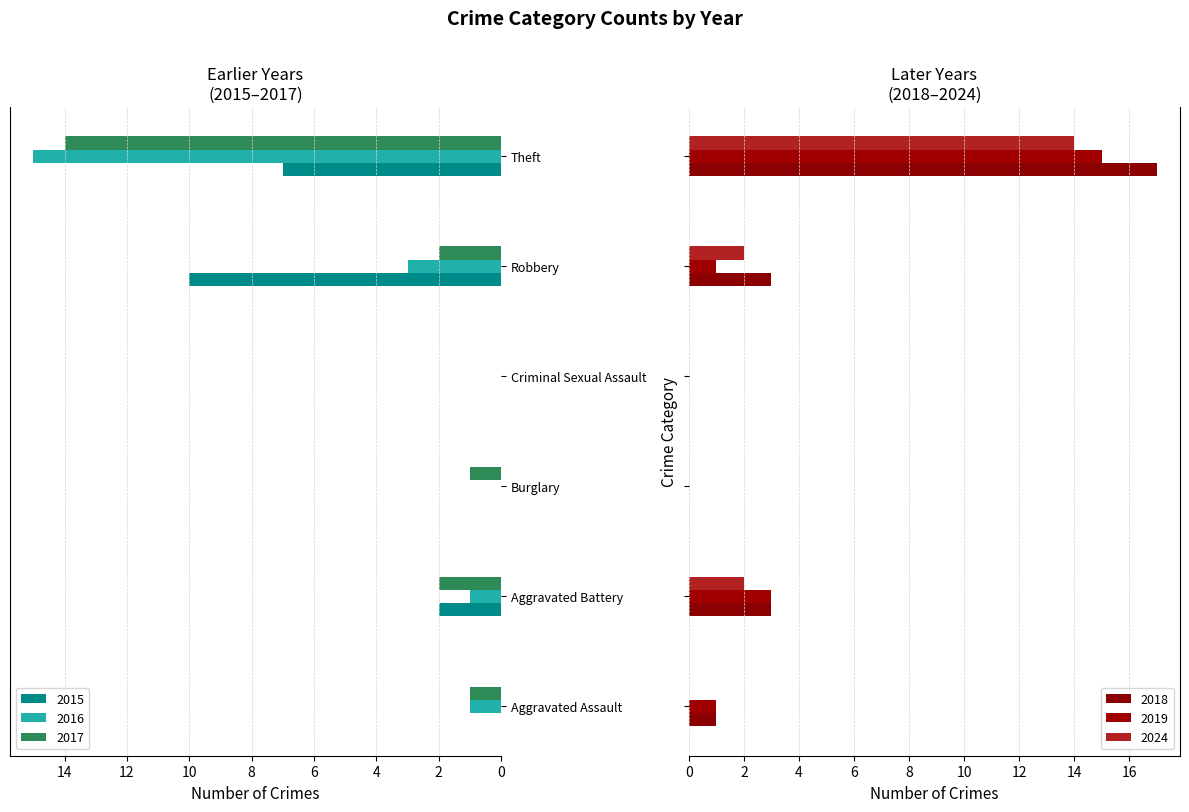

Rank the series at Burglary from highest to lowest value.

2017, 2015, 2016, 2018, 2019, 2024